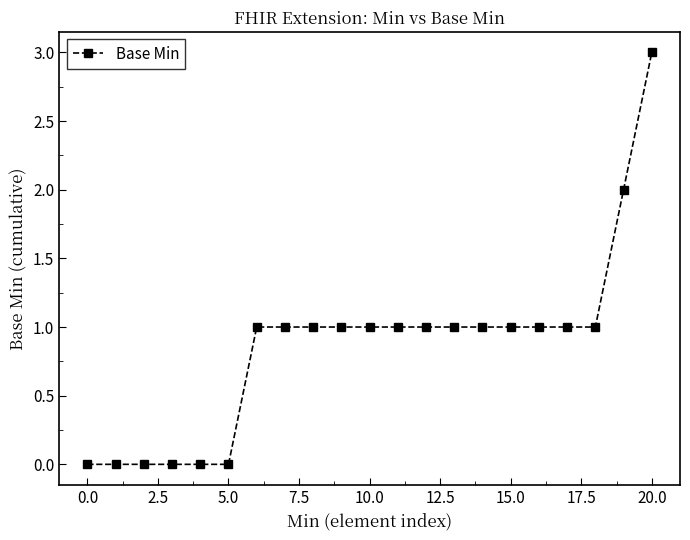

What is the sum of all values?

18